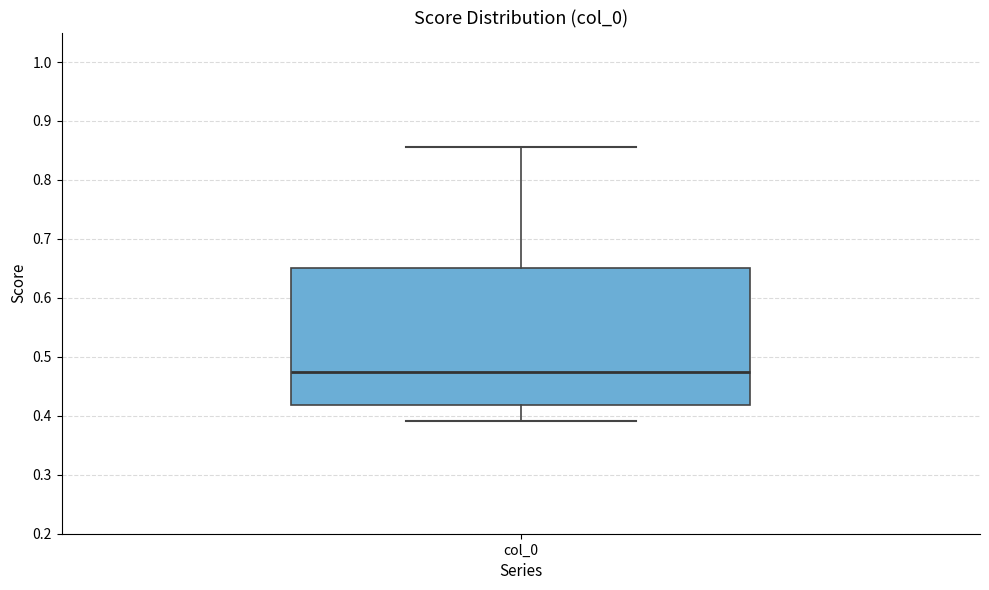

Read this box plot against the y-axis: the position of the median line, the range covered by the box, and the ends of both whiskers. The values are not printed on the chart, so give them approximately, as read against the axis.

median 0.47, box 0.42 to 0.65, whiskers 0.39 to 0.86